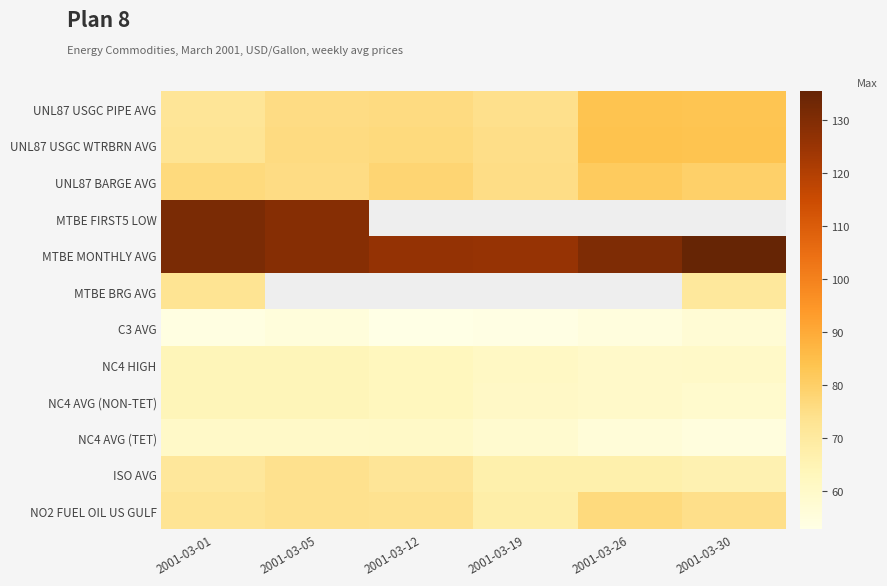

At how many categories does at least one series exceed 53?

6